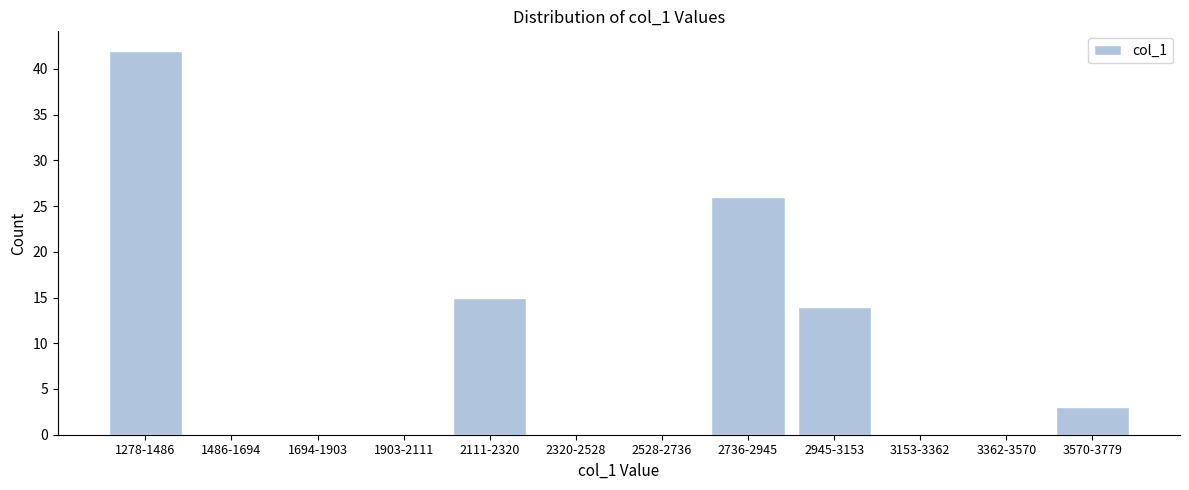

Reading left to right, transcribe all the data shown in this chart.

1278-1486=42	1486-1694=0	1694-1903=0	1903-2111=0	2111-2320=15	2320-2528=0	2528-2736=0	2736-2945=26	2945-3153=14	3153-3362=0	3362-3570=0	3570-3779=3